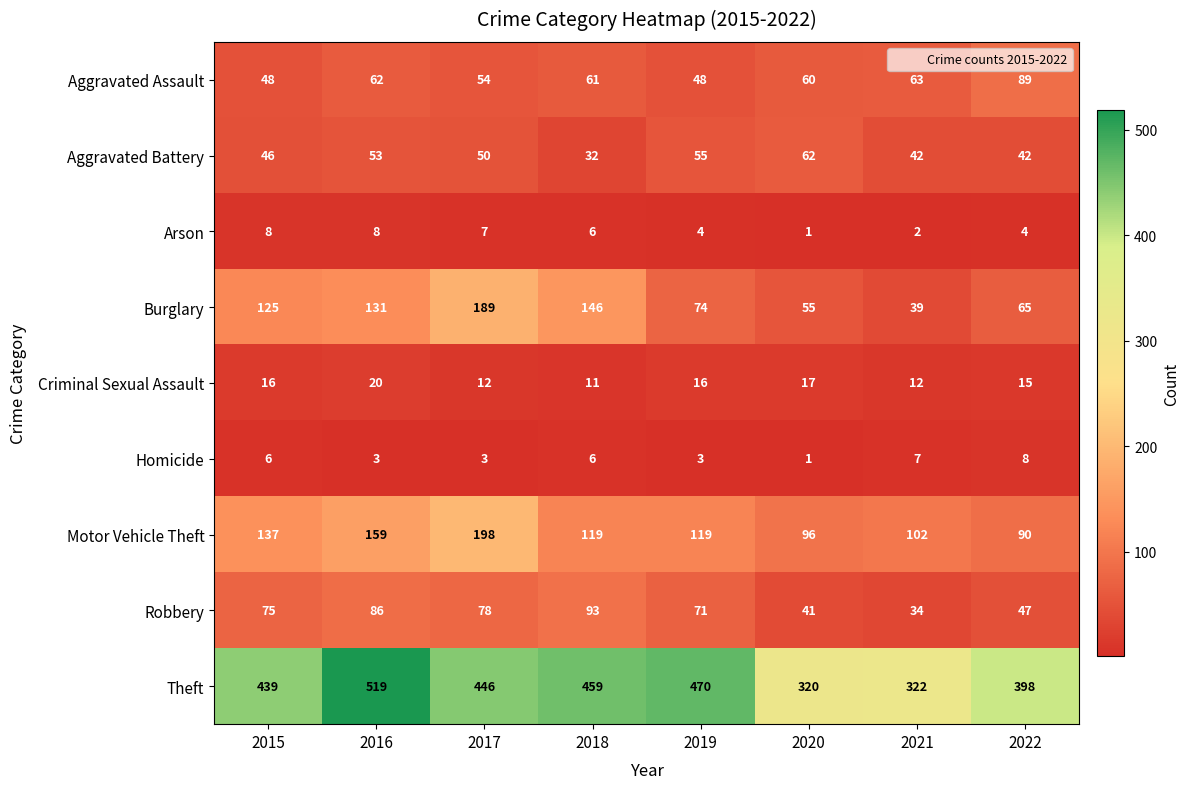

Which series has the largest total across all categories?

Theft